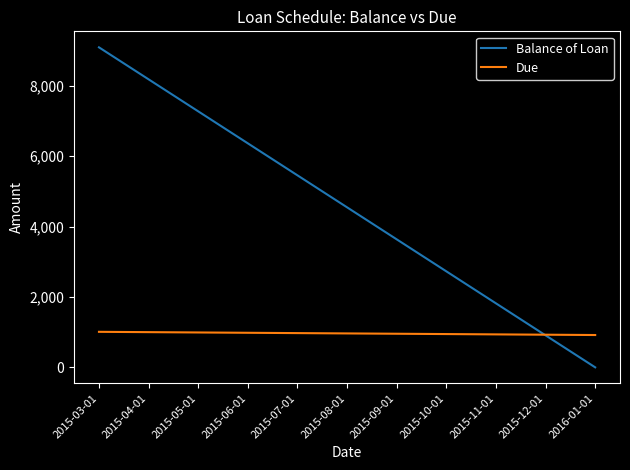

Rank the series at 2015-03-01 from lowest to highest value.

Due, Balance of Loan